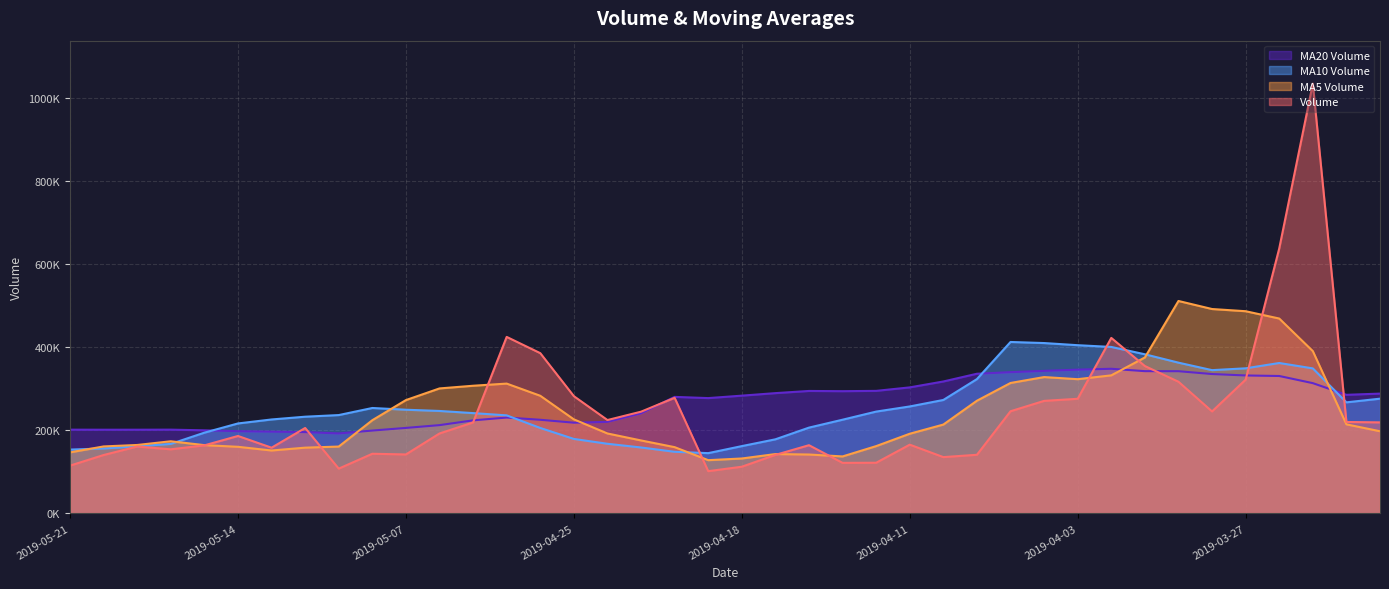

What are all the series names shown in the legend?

MA20 Volume, MA10 Volume, MA5 Volume, Volume